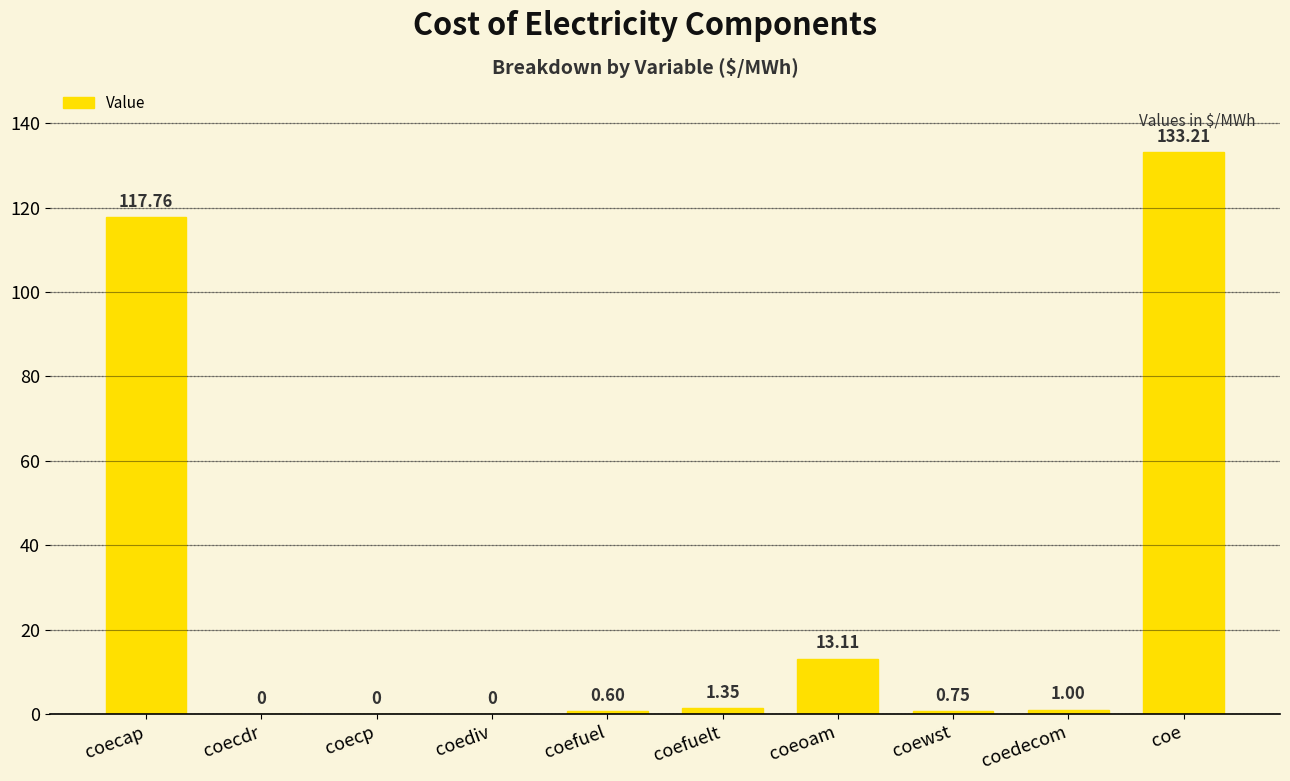

What is the sum of all values?

267.8